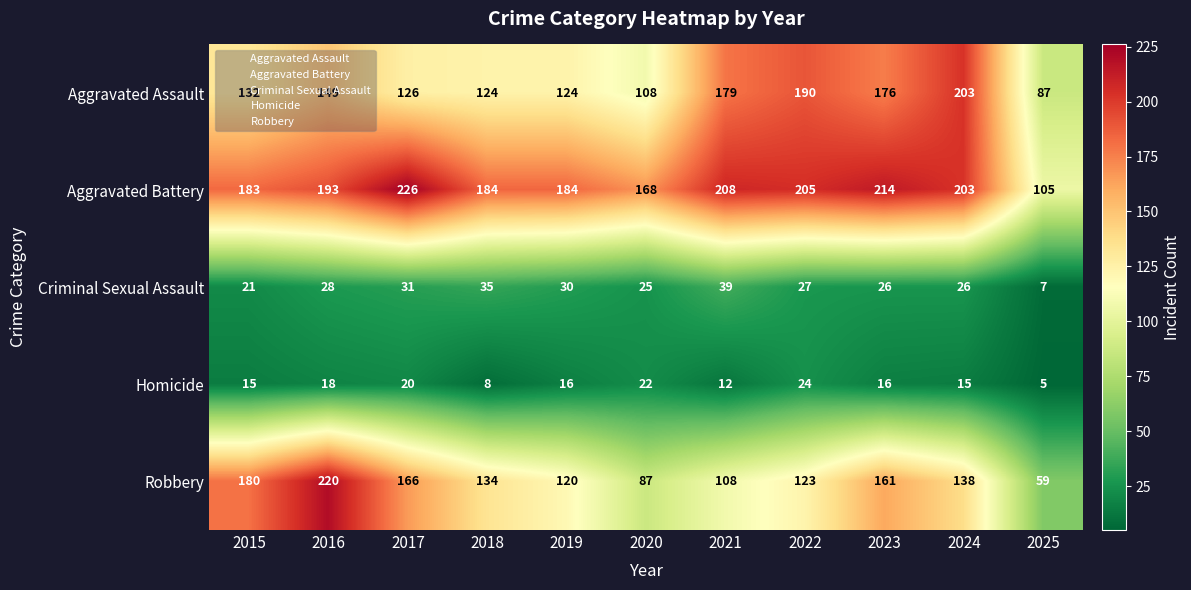

List the series in order of their peak value, lowest first.

Homicide, Criminal Sexual Assault, Aggravated Assault, Robbery, Aggravated Battery